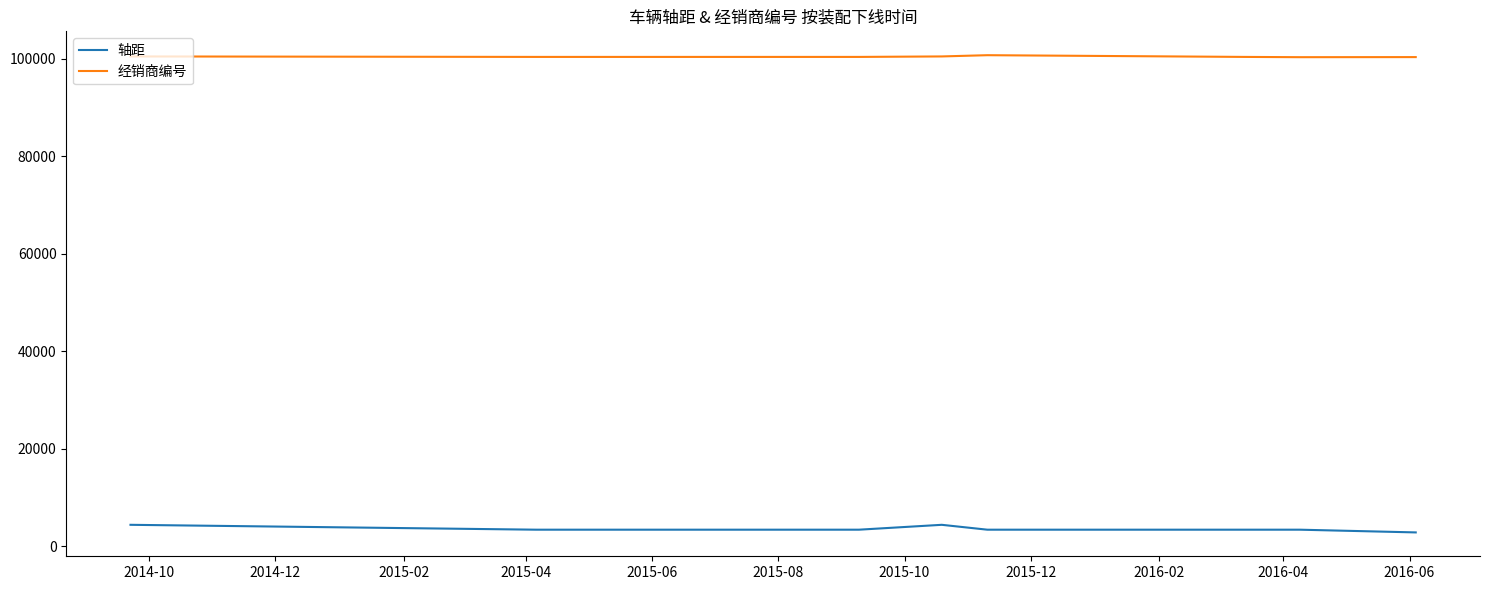

Rank the series by their average value, from lowest to highest.

轴距, 经销商编号